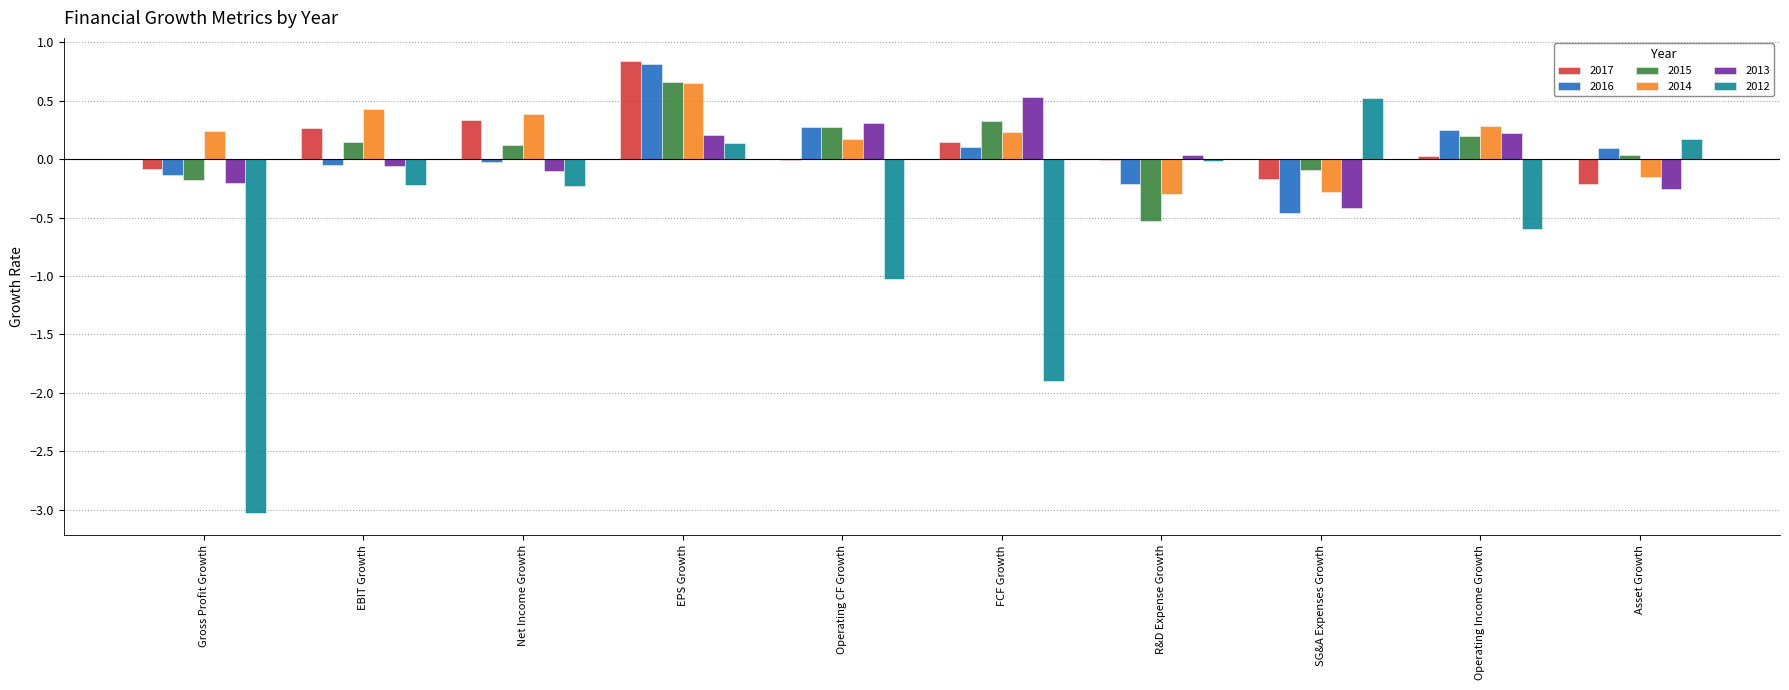

Which series has the widest spread of values?

2012